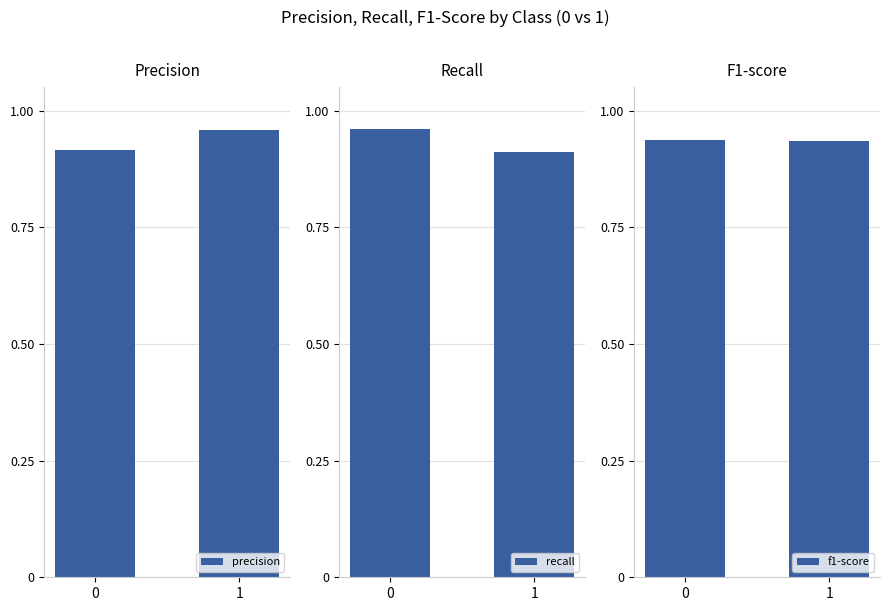

True or false: recall has a value of 1.0 at 0.

True